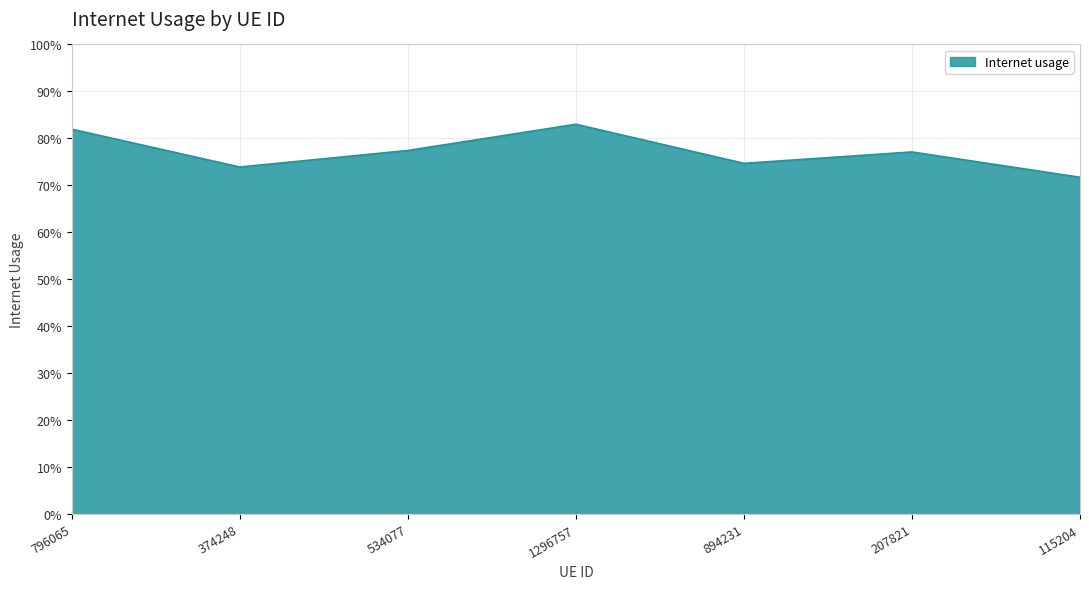

What is the sum of the values at 207821 and 374248?

1.5